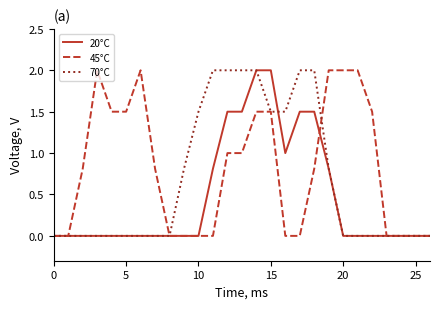

What are all the series names shown in the legend?

20°C, 45°C, 70°C